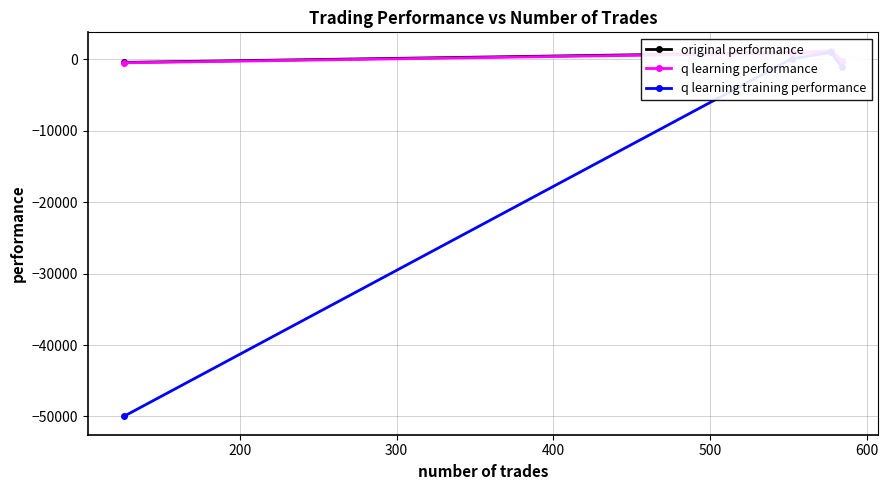

How many values in q learning performance are below zero?

2